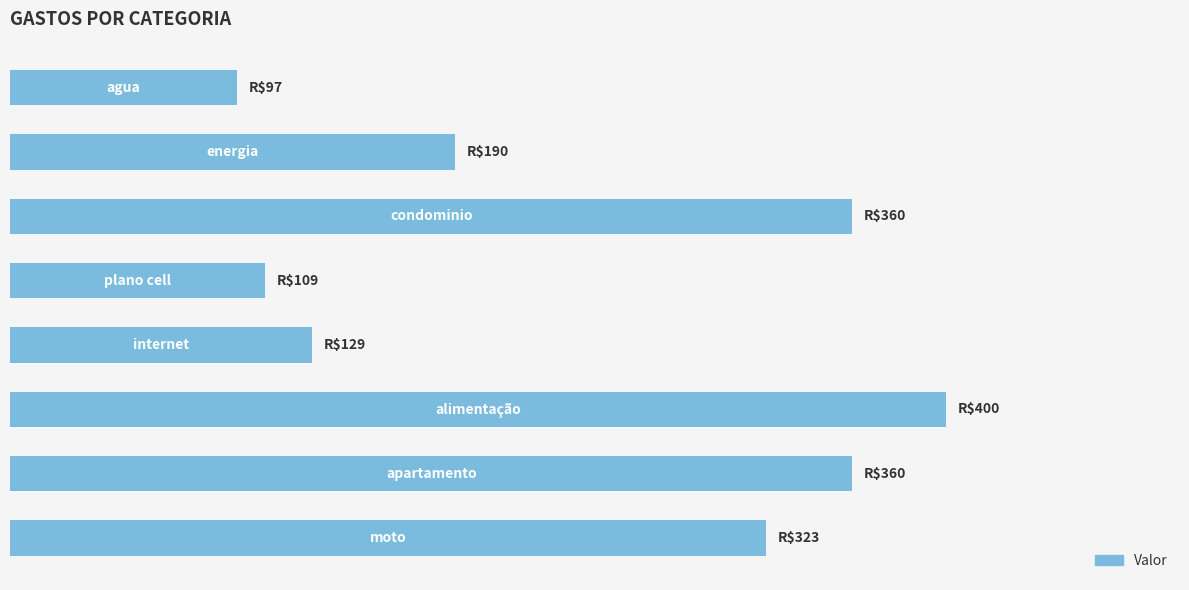

What is the greatest value displayed?

400